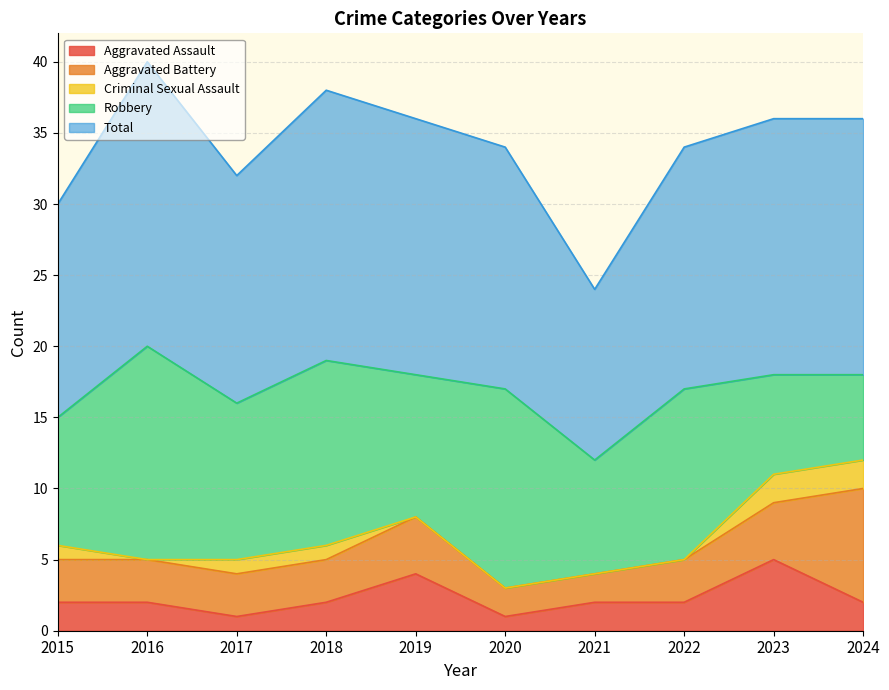

The Robbery series shows 14 at 2020. True or false?

True